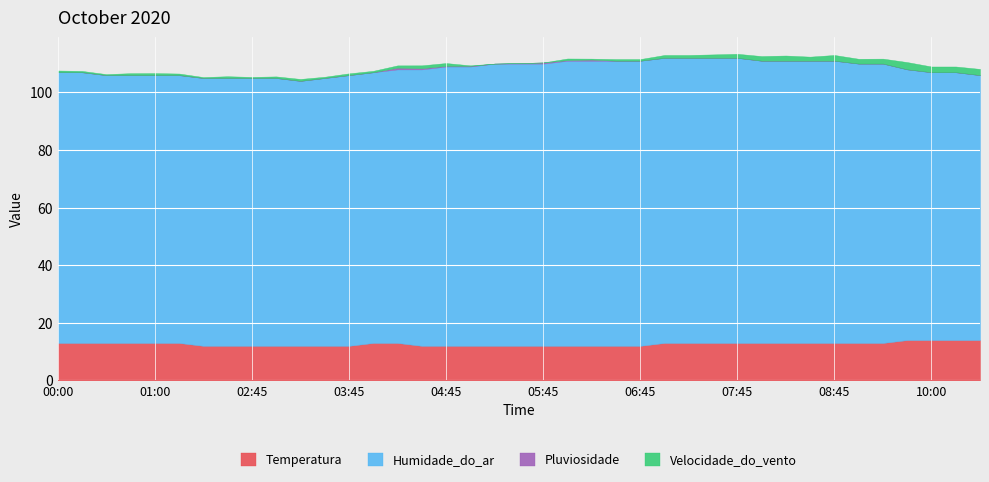

The Pluviosidade series shows 0.2 at 04:45. True or false?

True